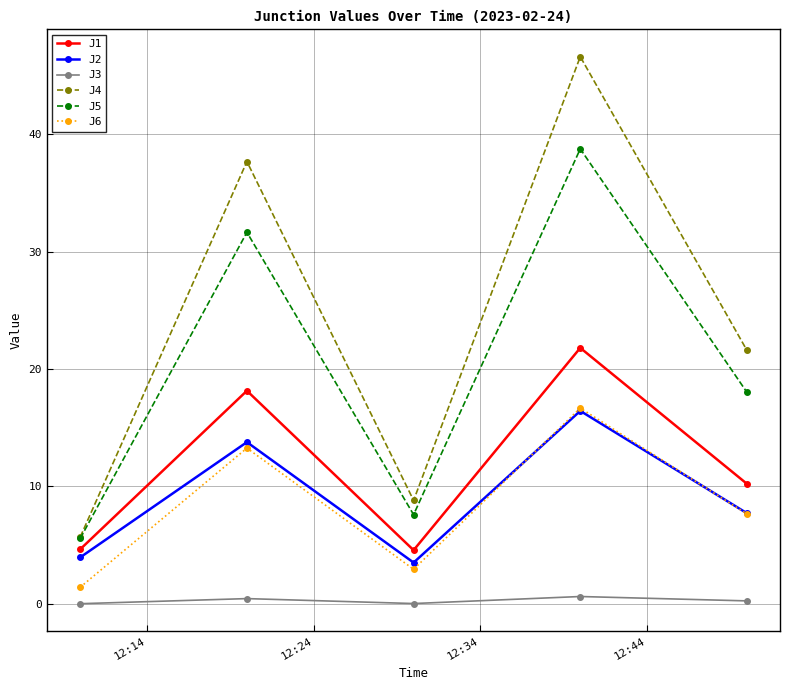

In J1, how many points are lower than both neighbors (excluding endpoints)?

1